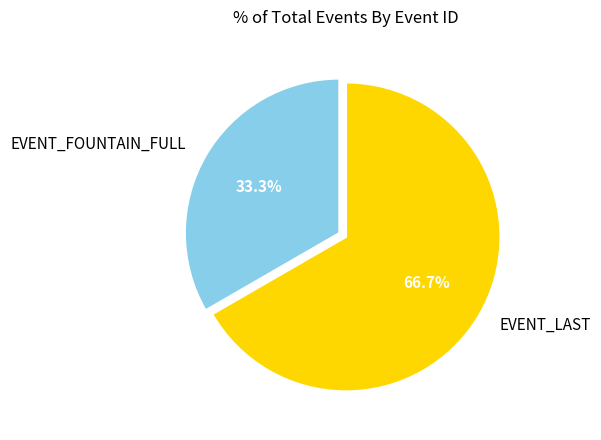

Rank the categories by value from highest to lowest.

EVENT_LAST, EVENT_FOUNTAIN_FULL